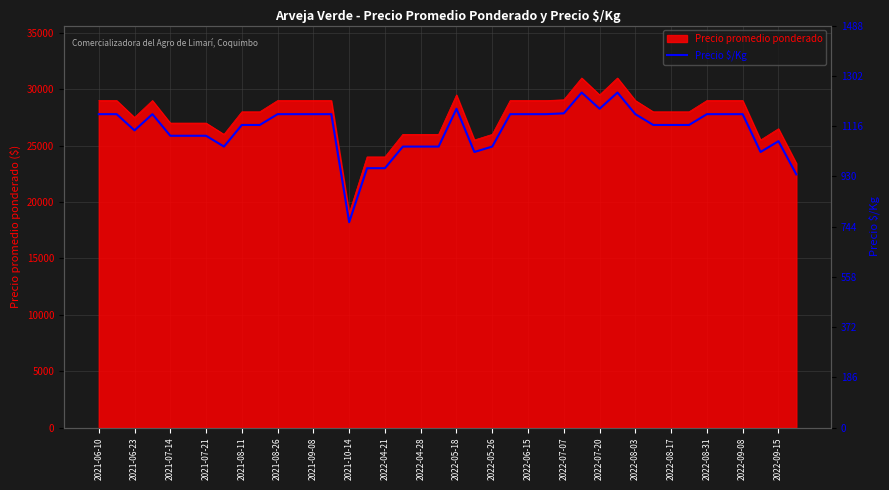

What is the highest value of the Precio promedio ponderado series?

31000